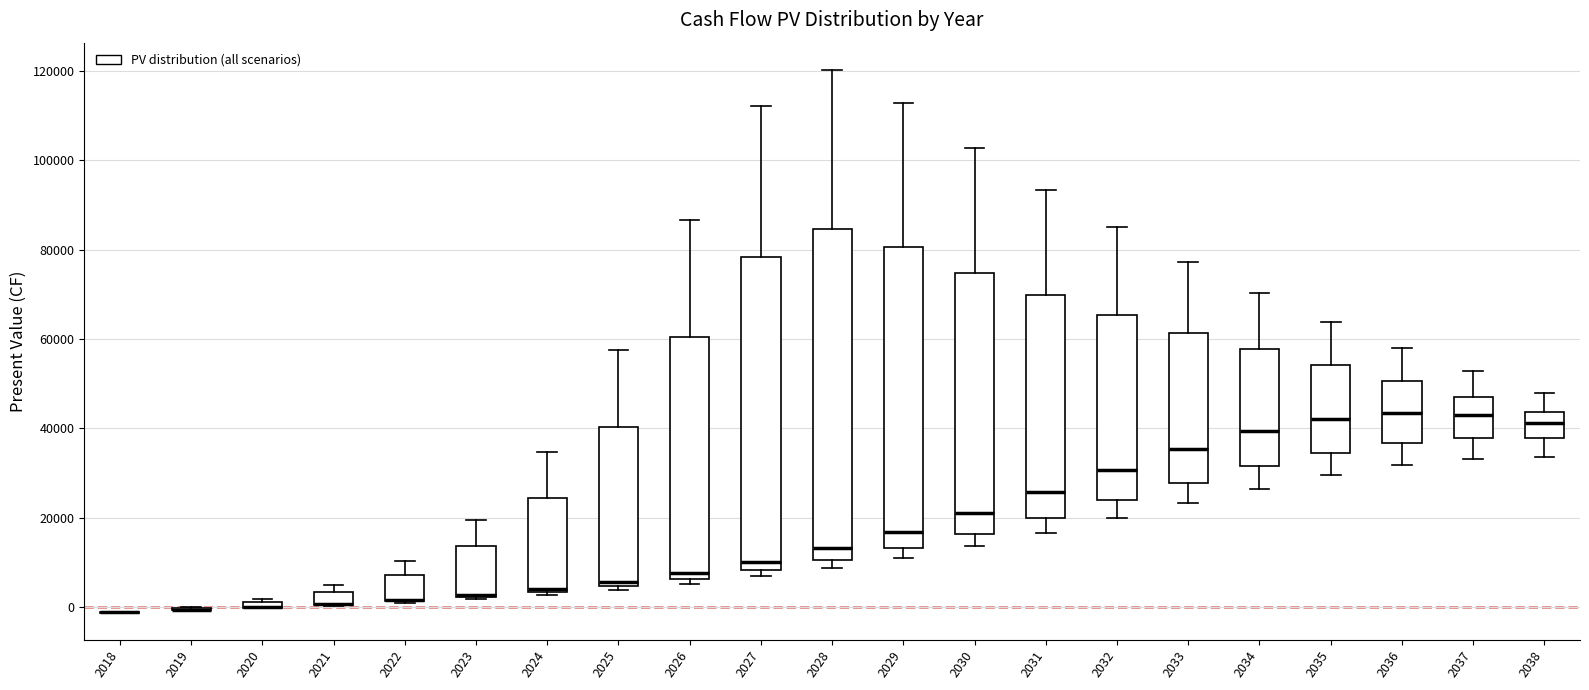

Which box is the tallest, from its lower edge to its upper edge?

2028